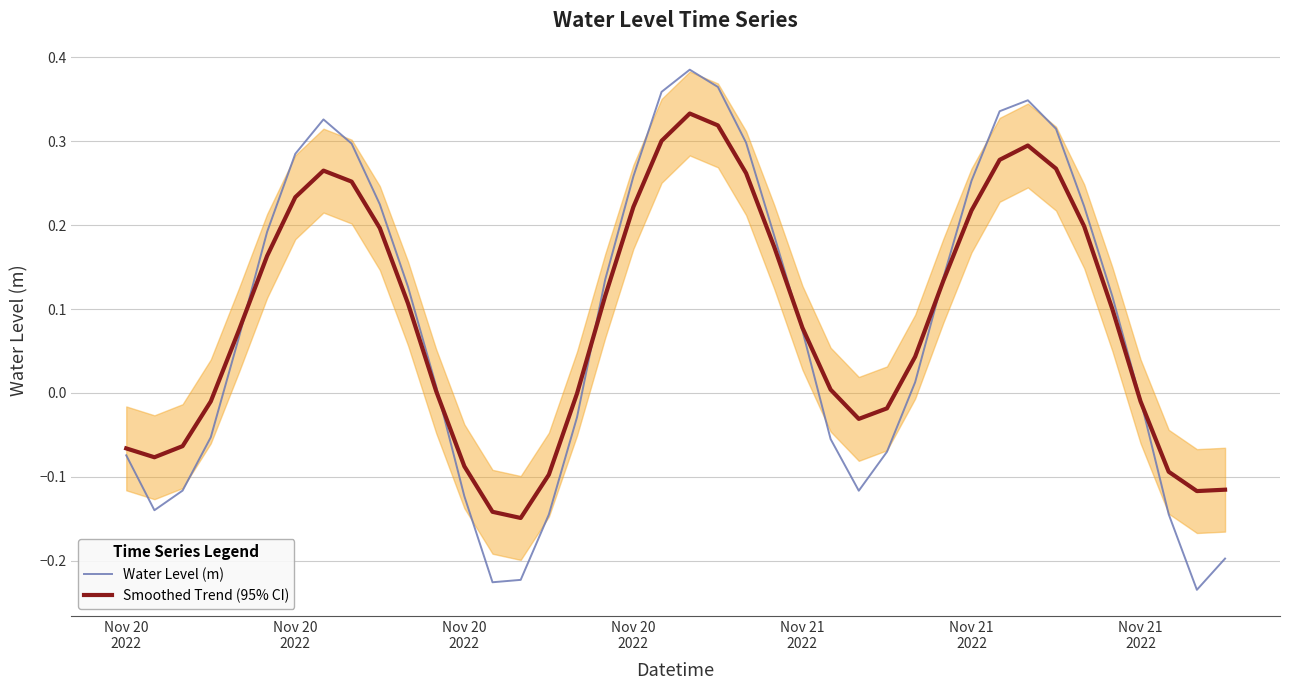

What is the lowest value of the Water Level (m) series?

-0.2